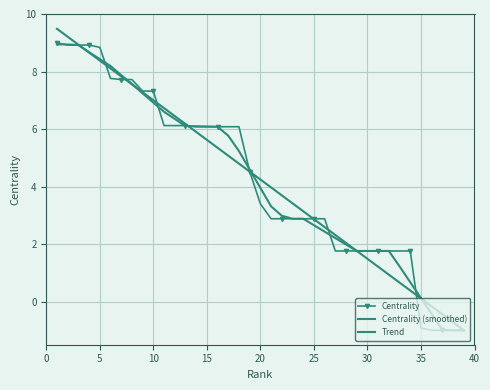

What is the label of the 31st point from the left?

30